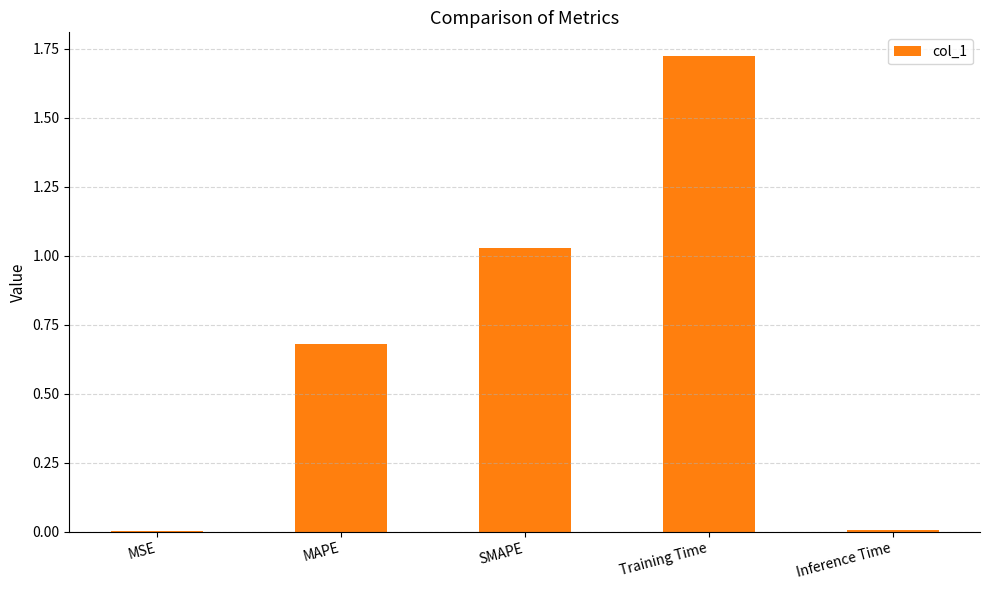

True or false: the data shows 0.0 at Inference Time.

True